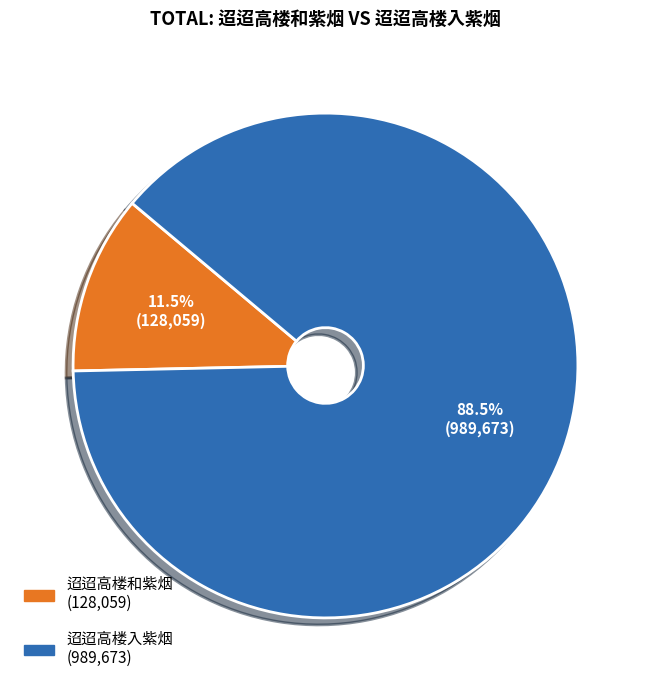

Does 迢迢高楼入紫烟 account for over 50% of the chart?

Yes